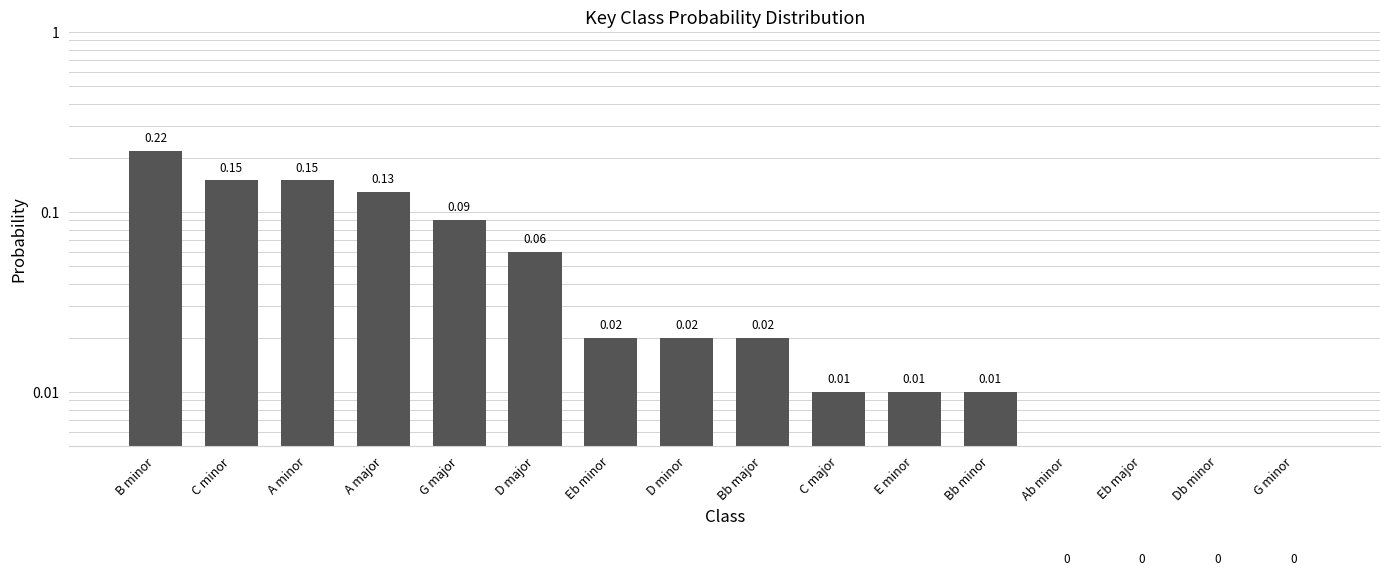

What is the value of the 5th bar from the left?

0.1